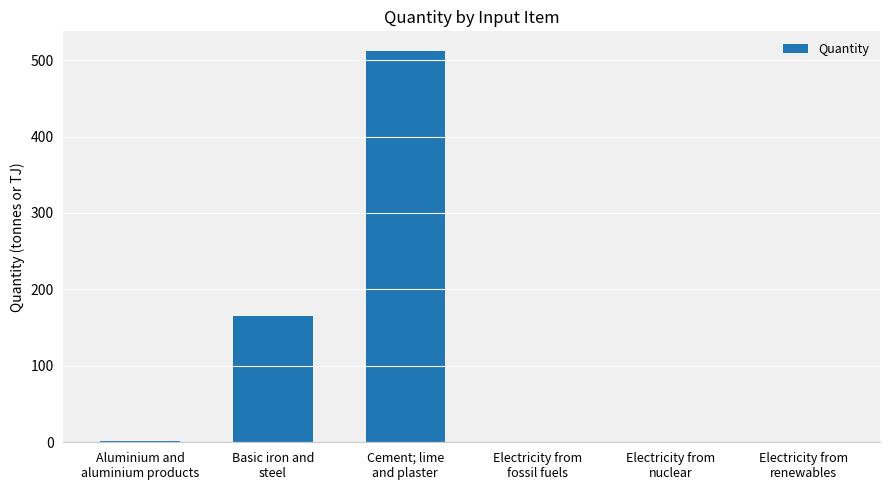

What is the maximum value shown in the chart?

512.0